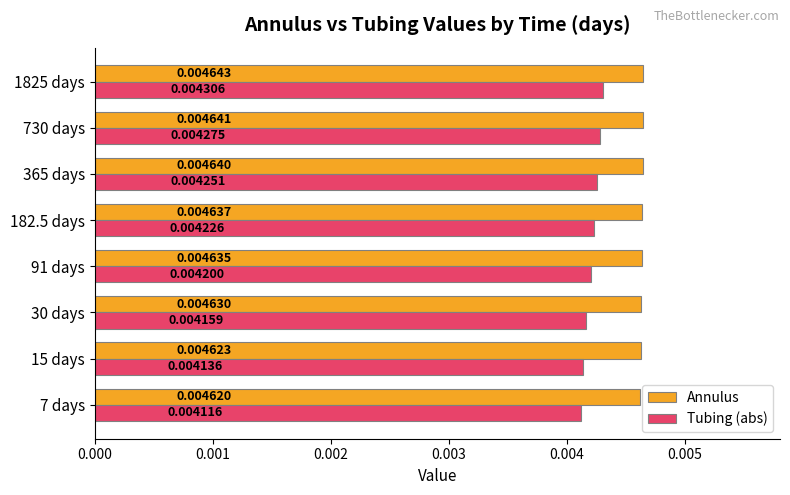

Which series changed the most between 91 days and 182.5 days?

Tubing (abs)